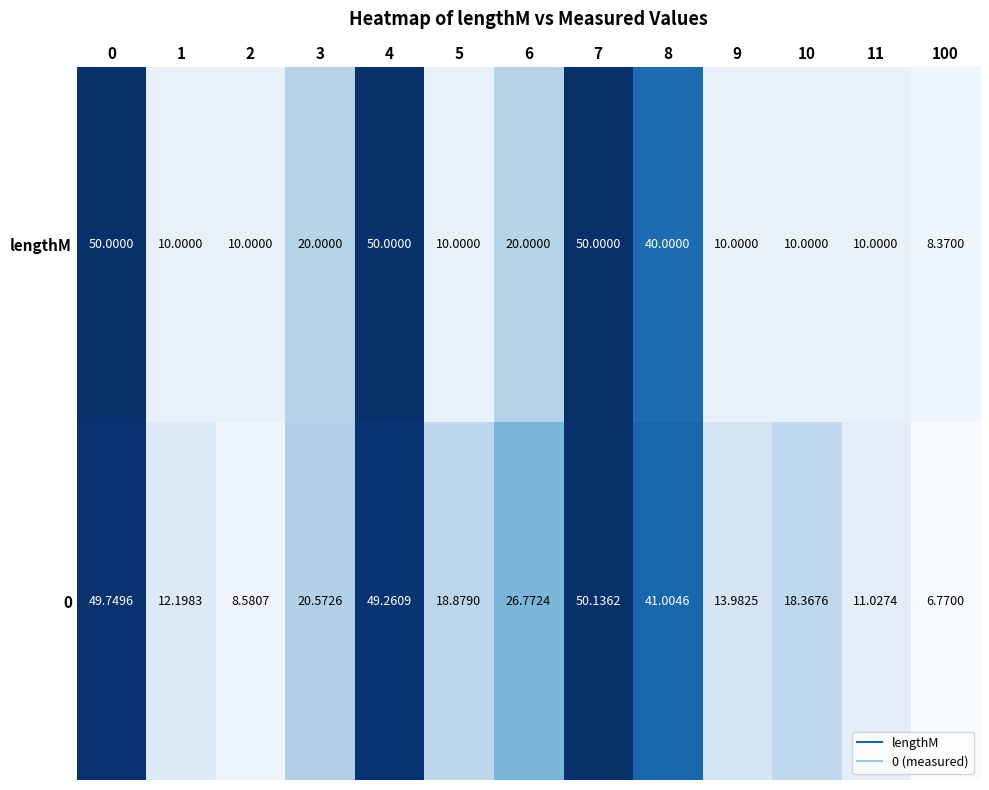

How many values in the lengthM series are below 10?

1